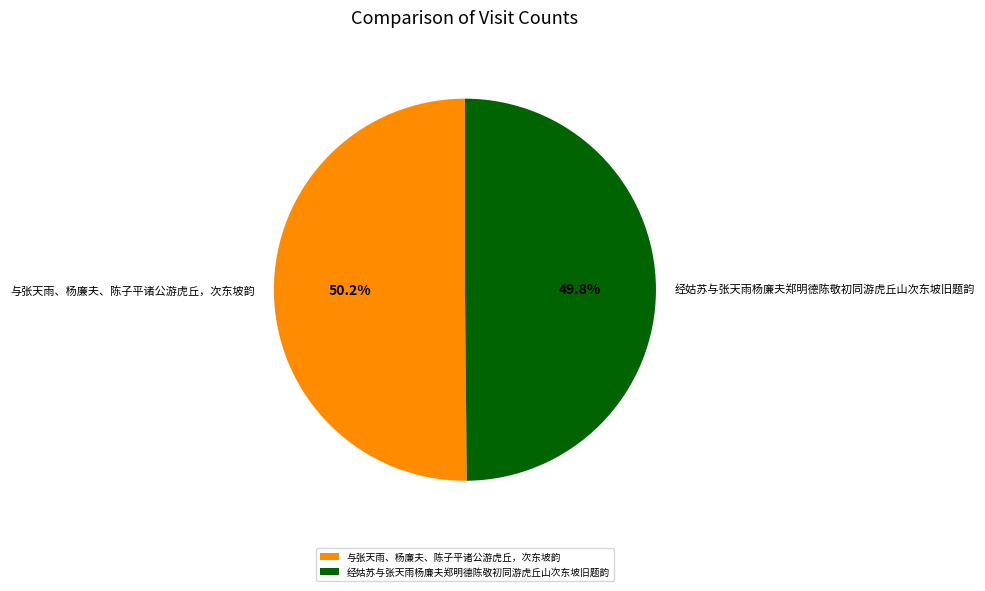

How many segments does this pie chart have?

2